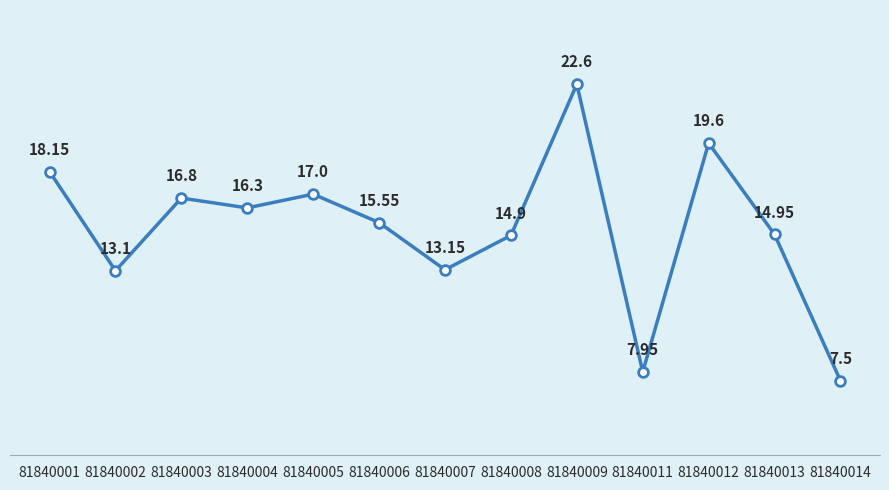

What is the change in value from 81840007 to 81840011?

-5.2